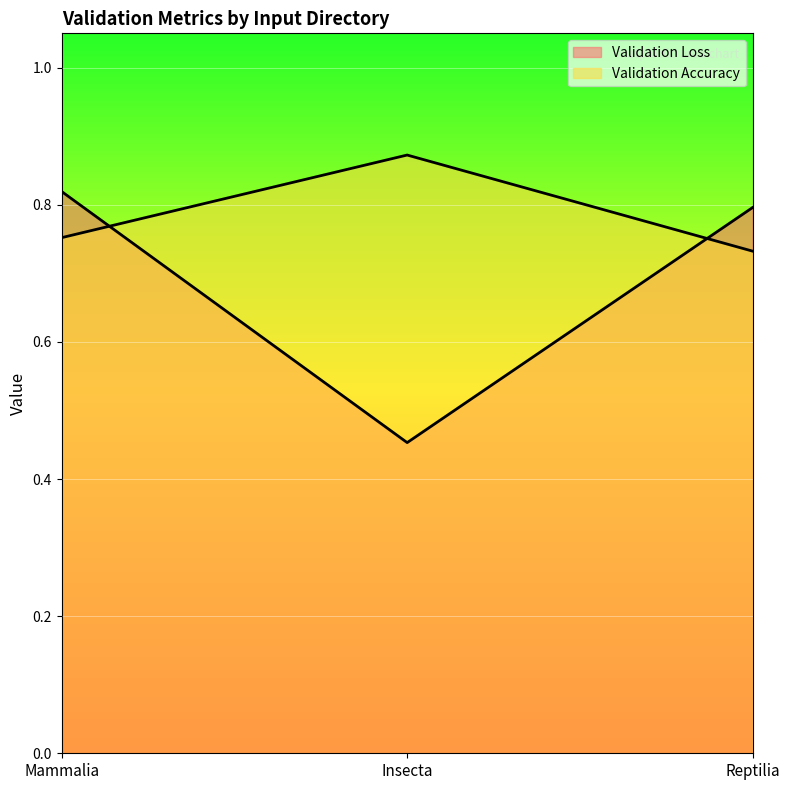

At how many categories does at least one series exceed 0?

3